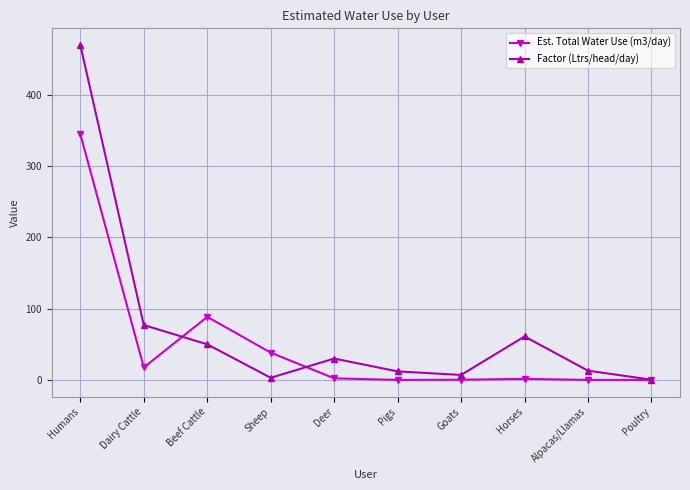

At which category is the sum across all series the highest?

Humans